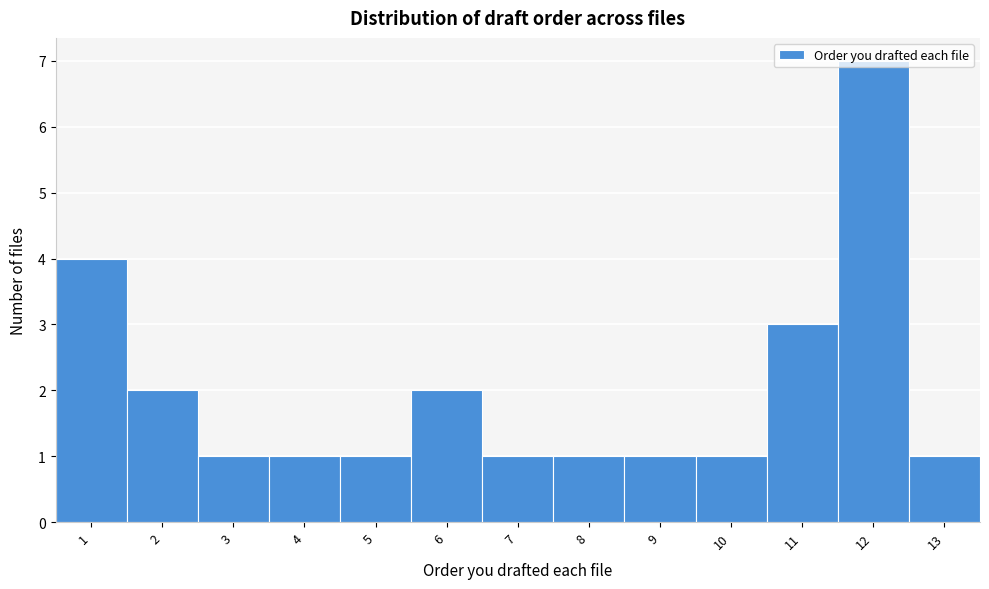

Reading left to right, transcribe this chart: for each bar, give the range it covers on the x-axis and its height. The values are not printed on the chart, so give them approximately, as read against the axis.

0.5 to 1.5: 4
1.5 to 2.5: 2
2.5 to 3.5: 1
3.5 to 4.5: 1
4.5 to 5.5: 1
5.5 to 6.5: 2
6.5 to 7.5: 1
7.5 to 8.5: 1
8.5 to 9.5: 1
9.5 to 10.5: 1
10.5 to 11.5: 3
11.5 to 12.5: 7
12.5 to 13.5: 1